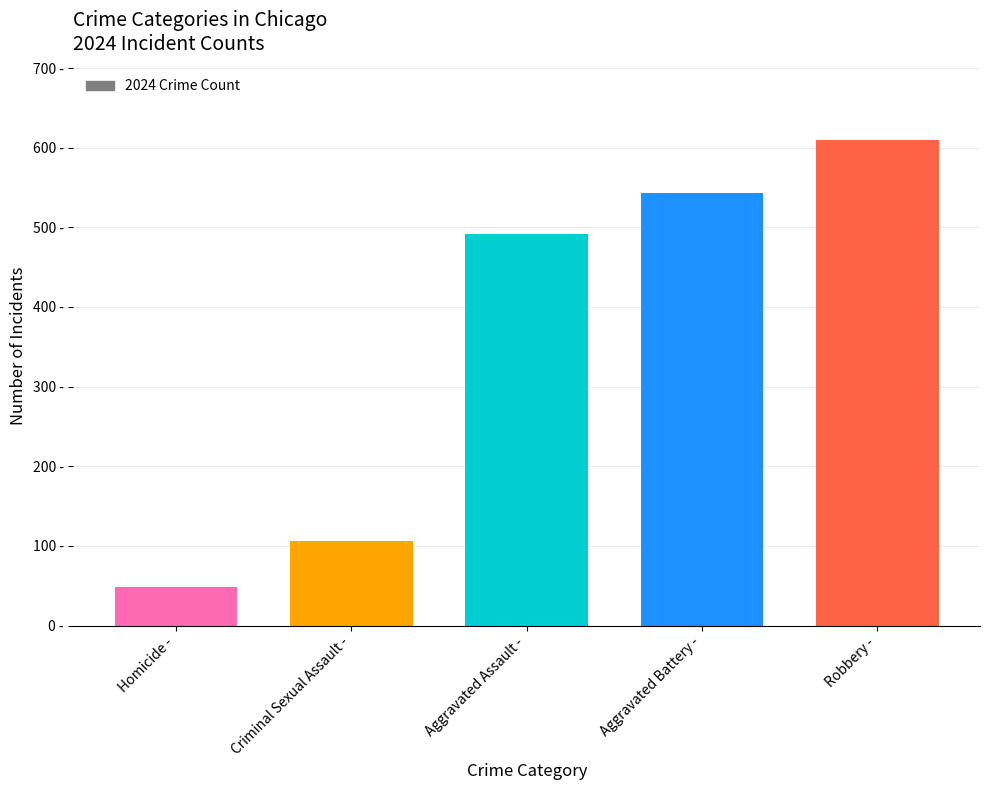

At which label is the value closest to 329?

Aggravated Assault -